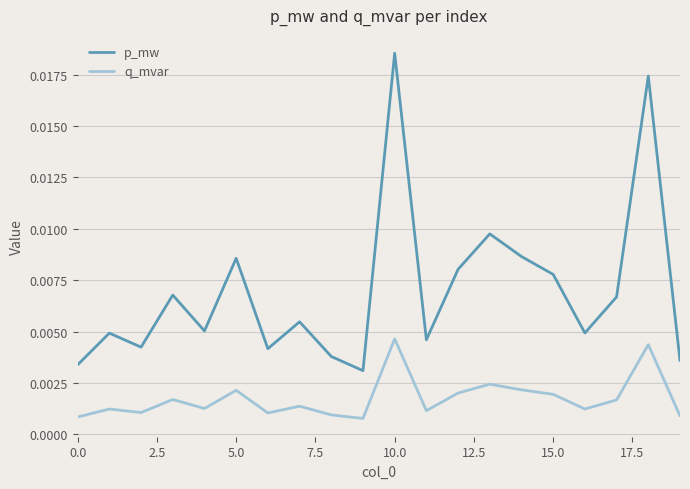

Which series has the largest total across all categories?

p_mw